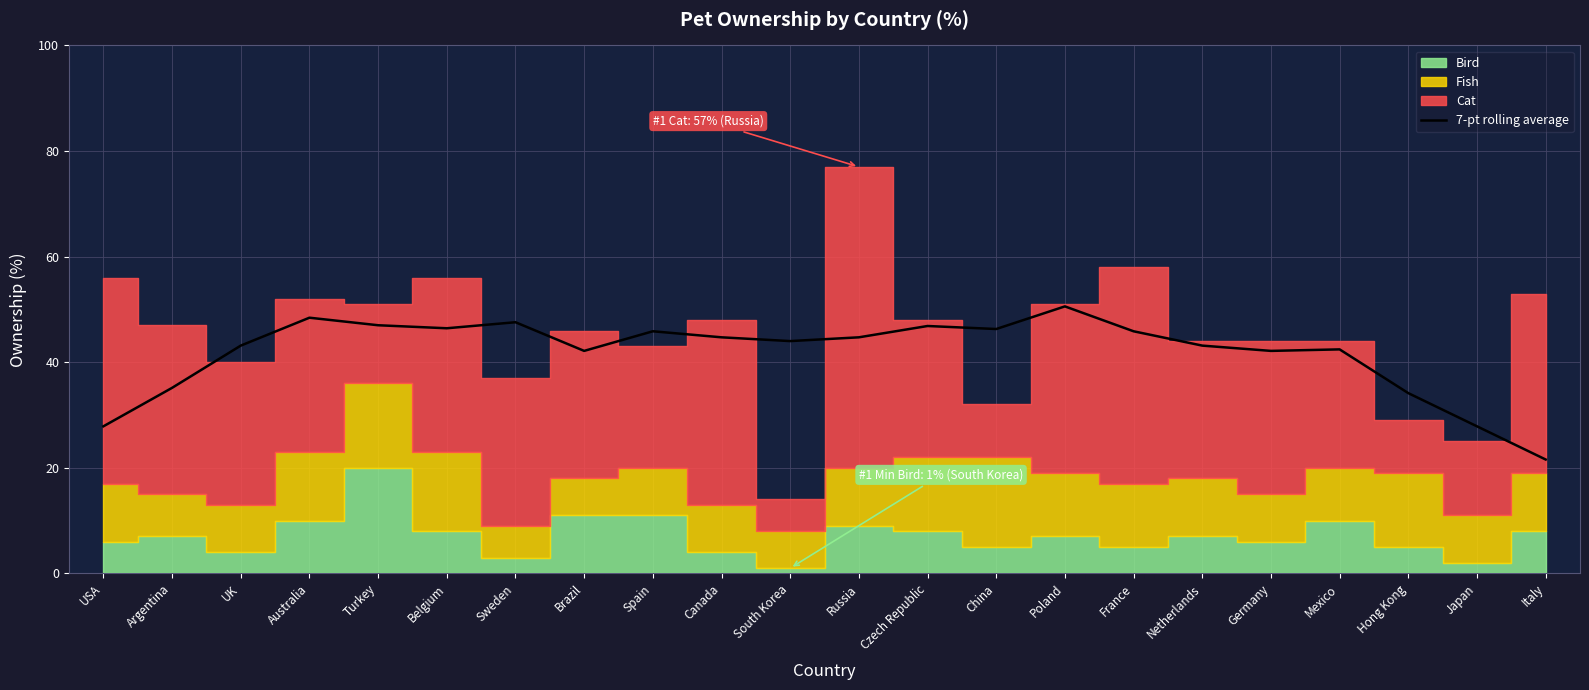

What is the difference between the values at Czech Republic and Australia?

1.6